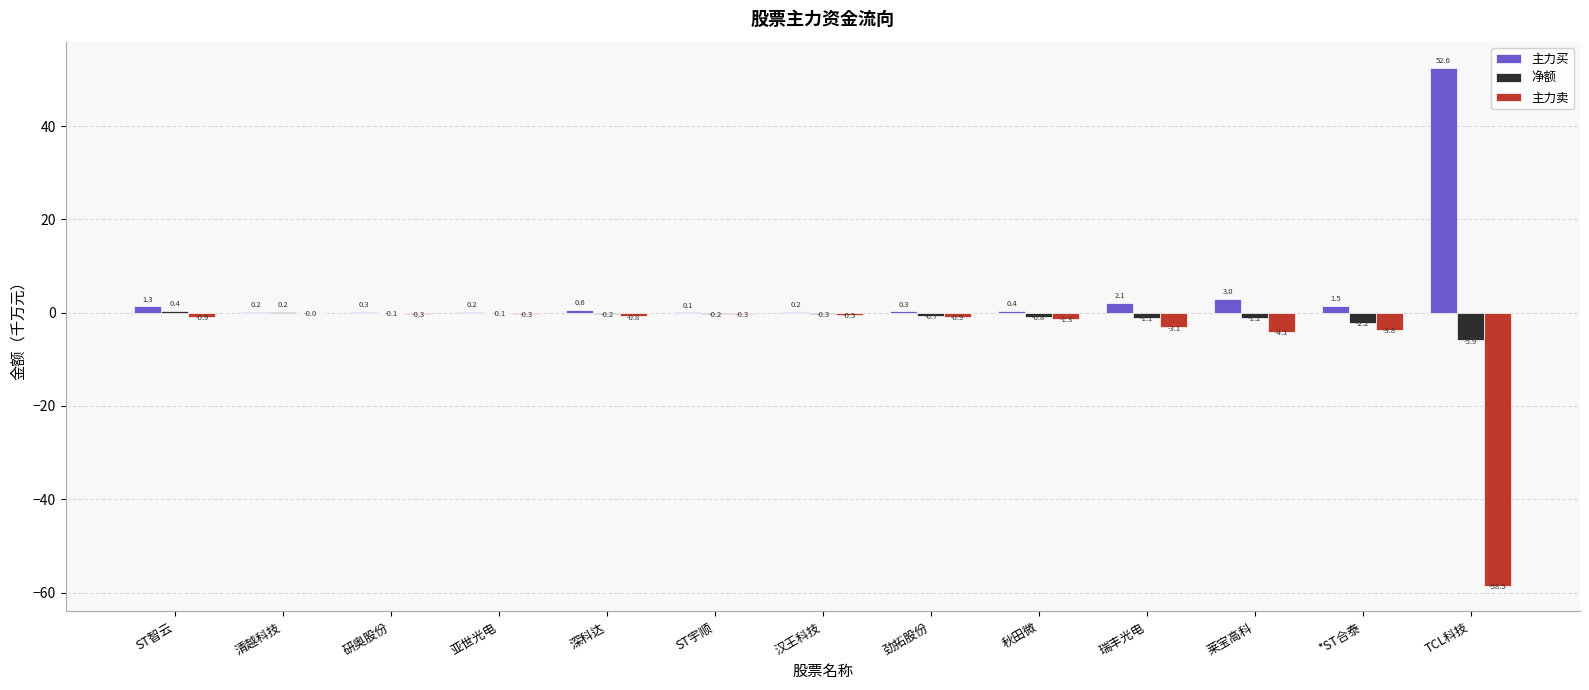

How many positive values does the 净额 series have?

2